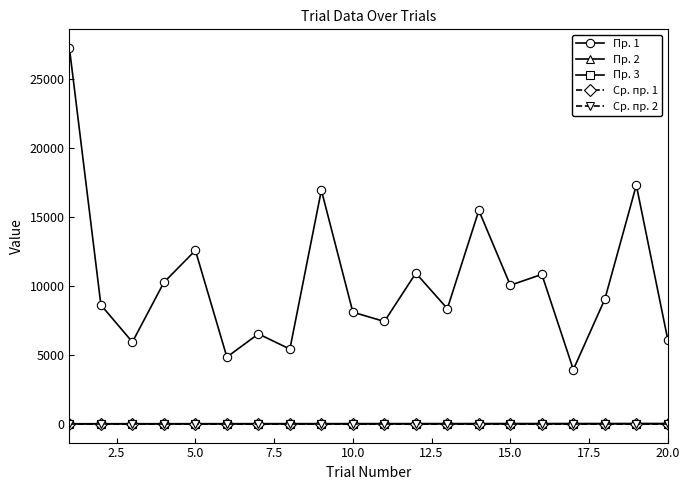

Which series has the largest total across all categories?

Пр. 1